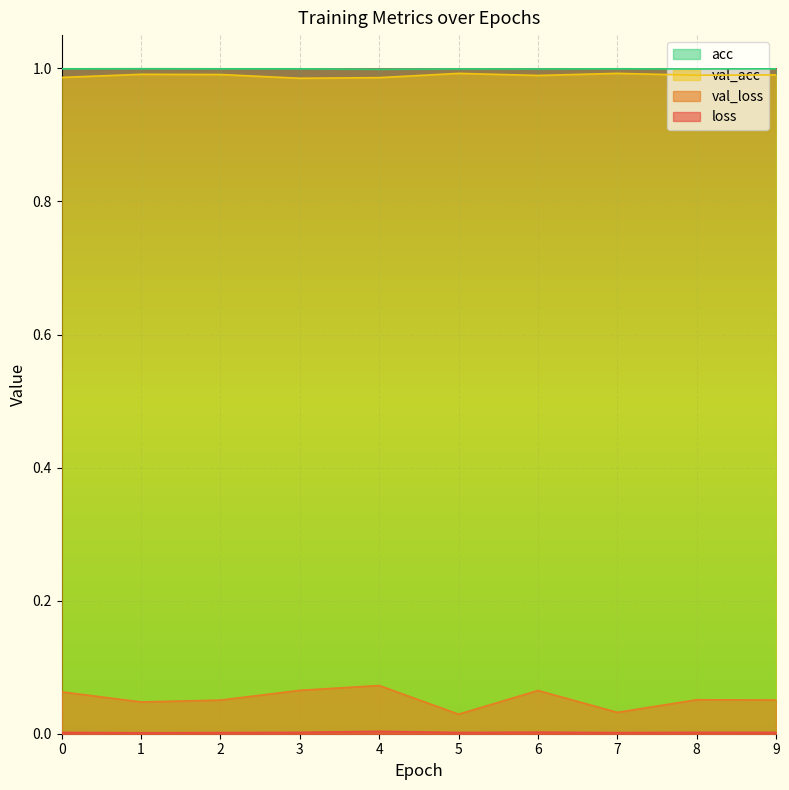

List the labels in order of acc value, smallest first.

4, 8, 6, 5, 0, 9, 2, 3, 7, 1